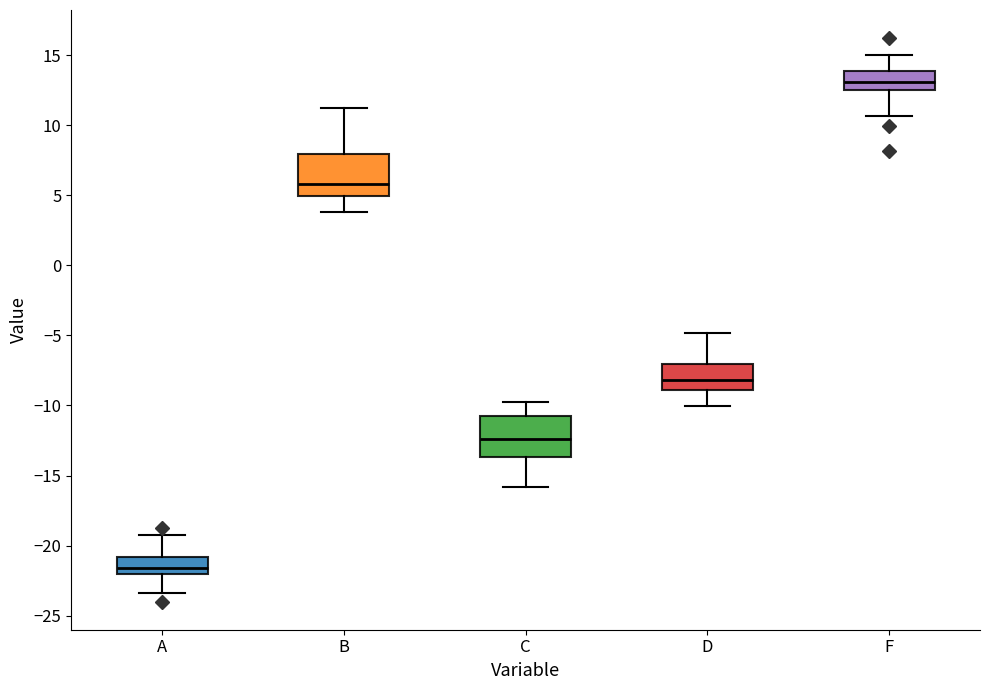

Where does the median line of the box for D sit on the y-axis? The values are not printed on the chart, so give them approximately, as read against the axis.

-8.0